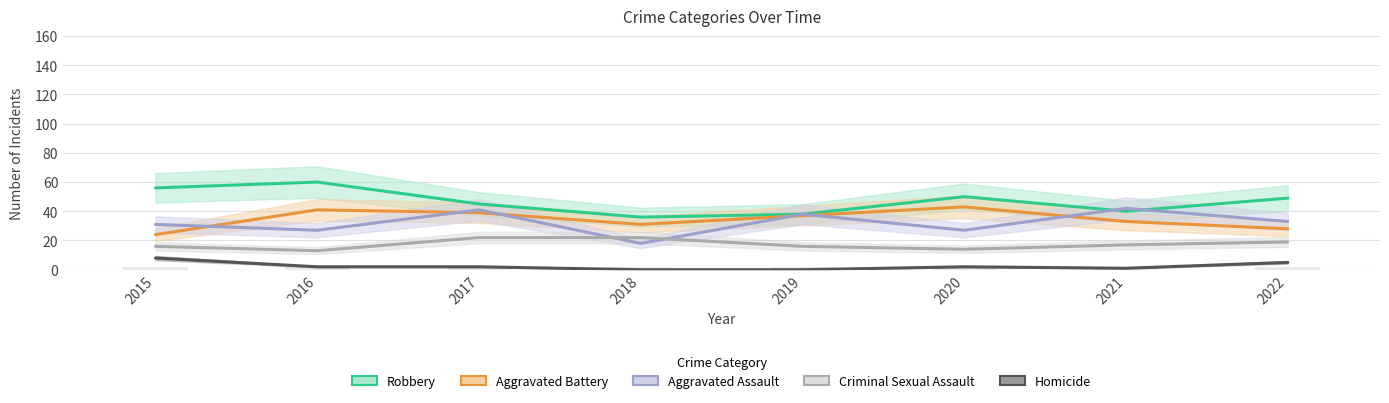

List the labels in order of Homicide value, smallest first.

2018, 2019, 2021, 2016, 2017, 2020, 2022, 2015